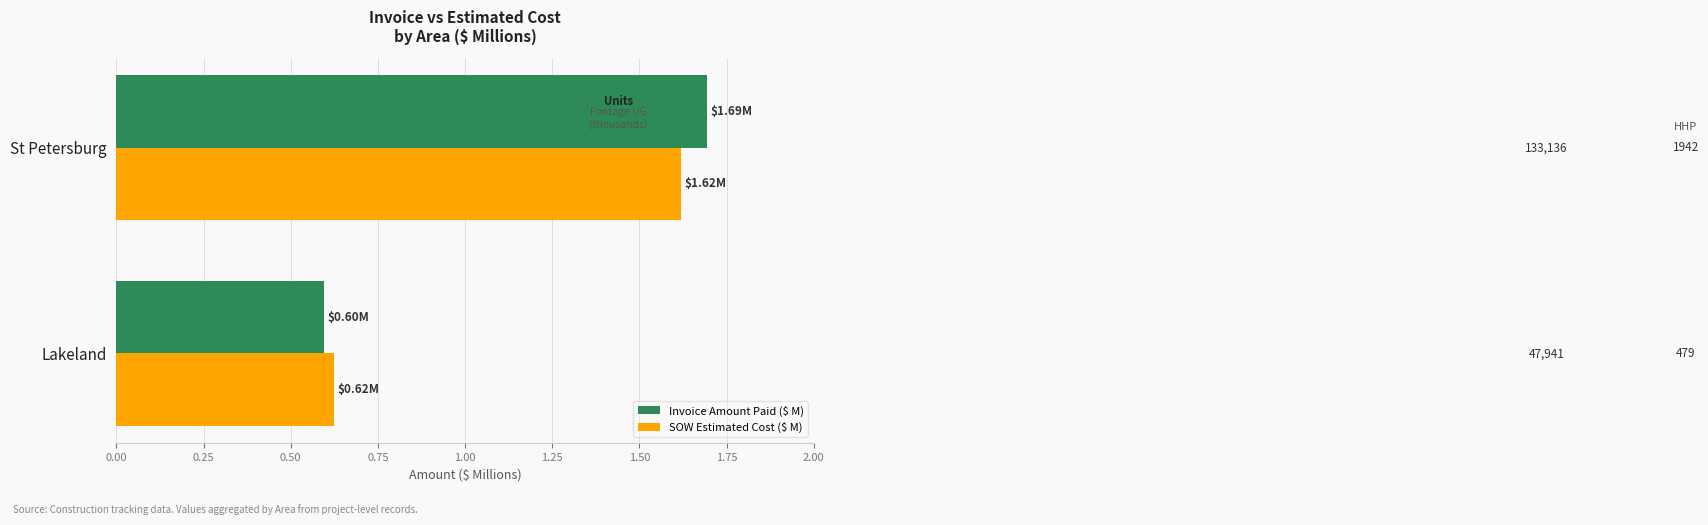

At which category is the sum across all series the highest?

St Petersburg